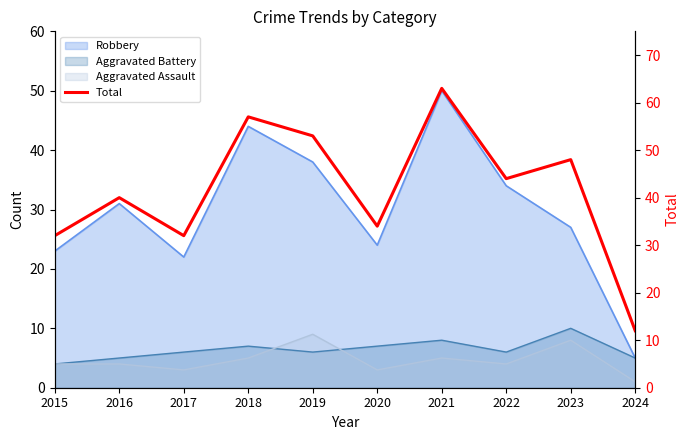

Is it true that the value at 2022 is 71?

False